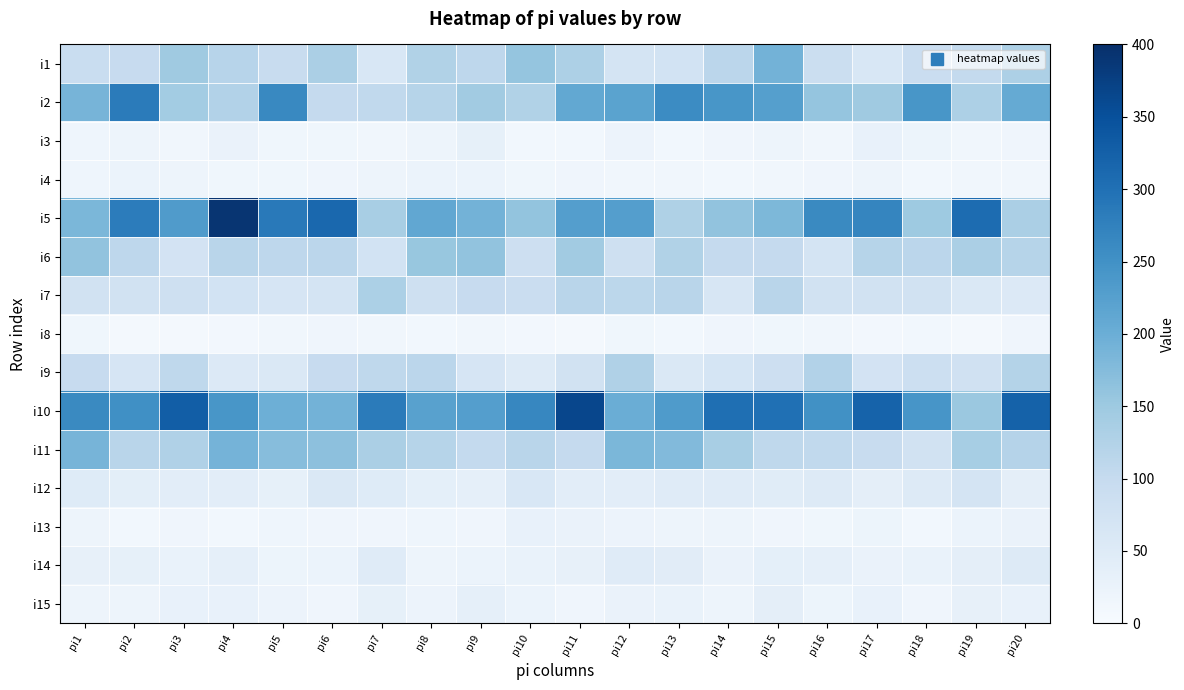

Which series has the largest total across all categories?

i10